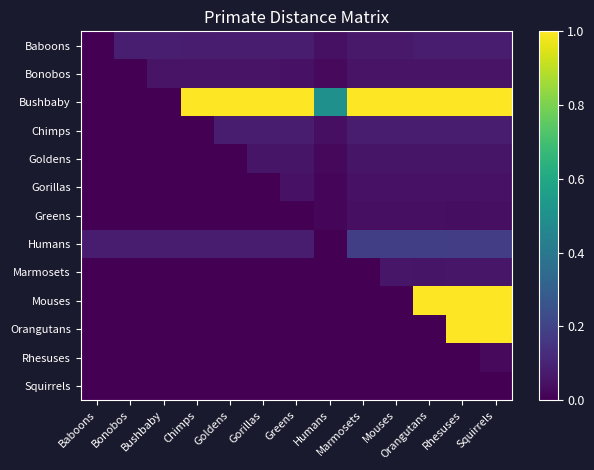

At which category does the chart reach its peak across all series?

Chimps